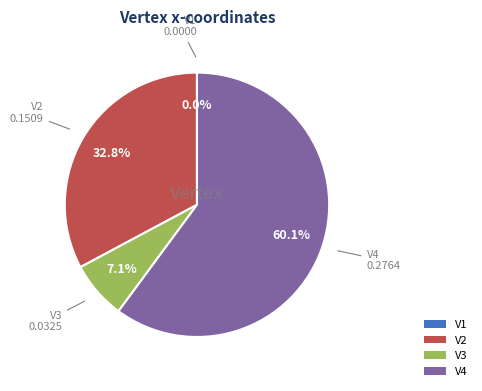

Is the sum of V4 and V2 greater than half?

Yes